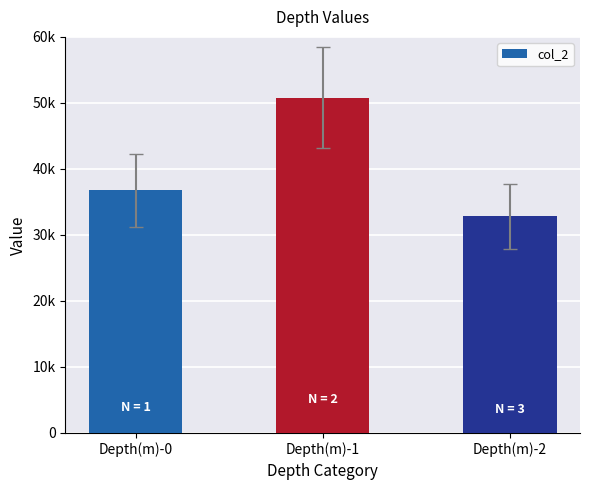

Which label corresponds to the largest value in the chart?

Depth(m)-1